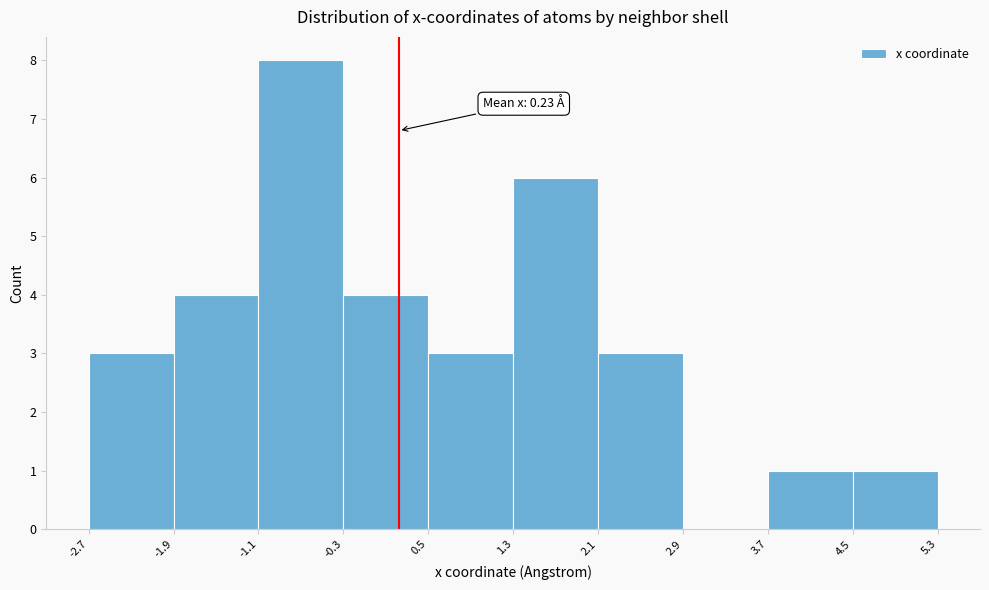

Which range on the x-axis has the tallest bar?

-1.1 to -0.3